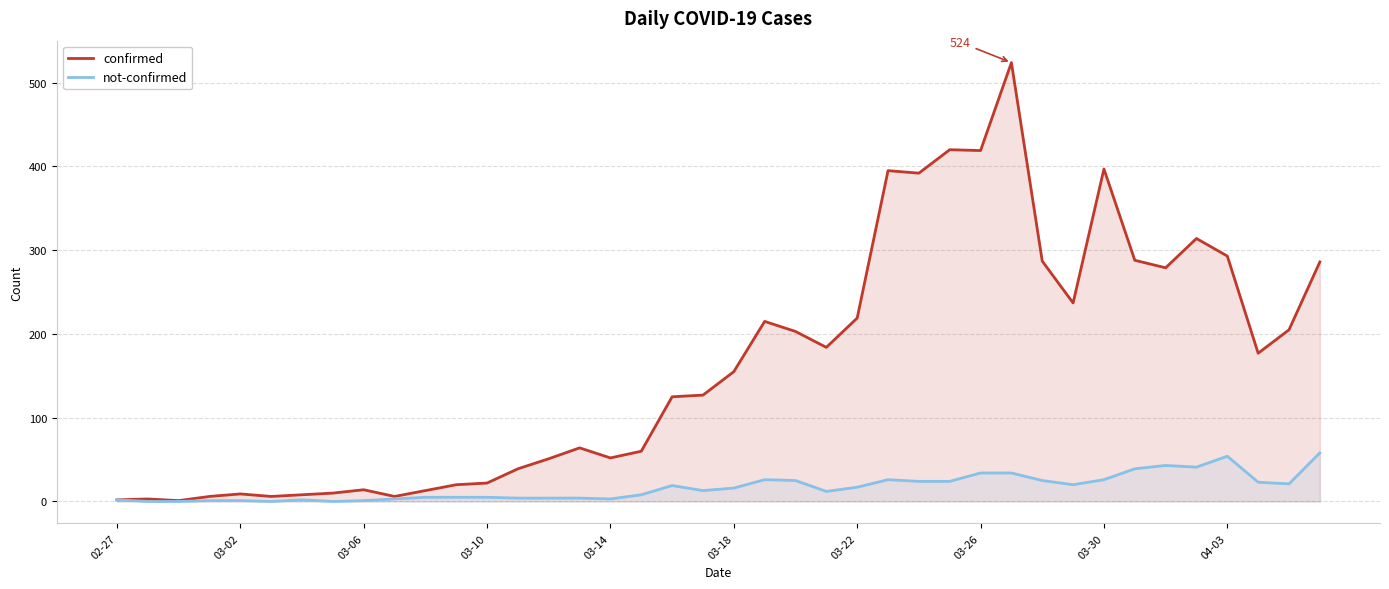

Which series changed the most between 02-27 and 26?

confirmed